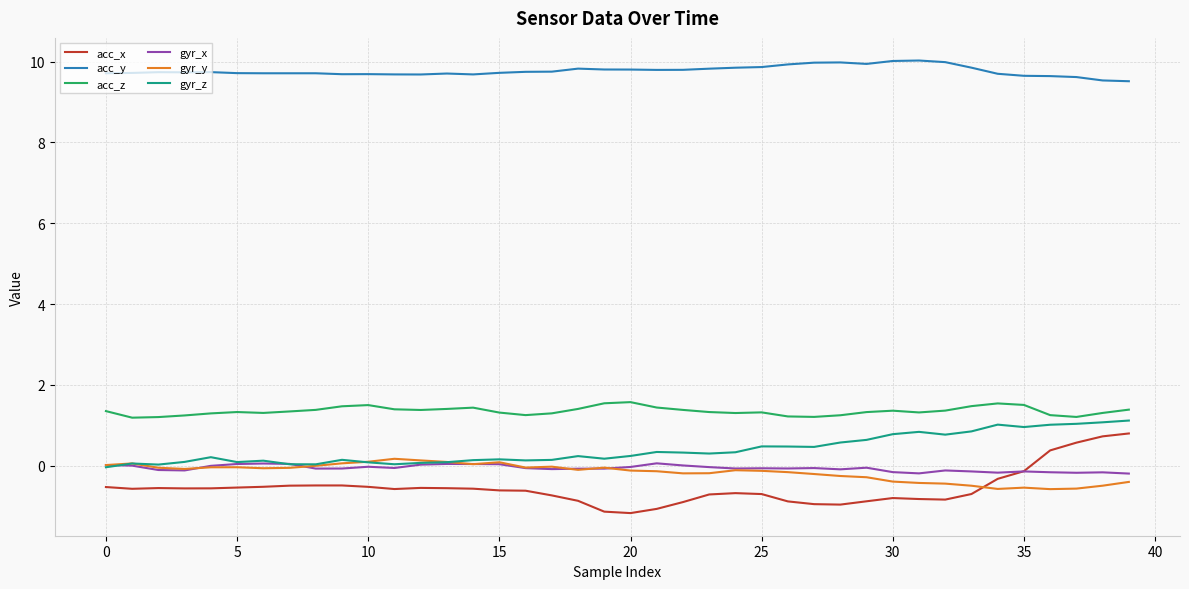

How many values in the acc_x series are below 0?

36